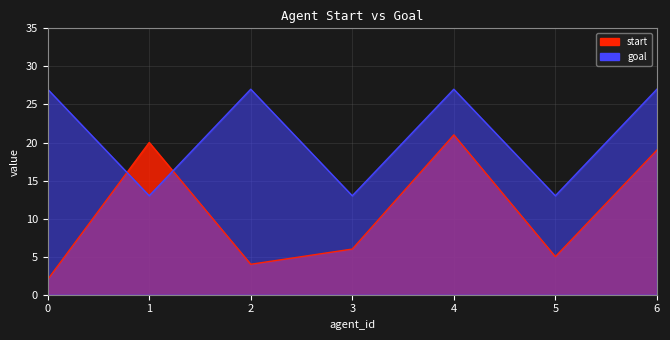

True or false: goal and start cross at least once.

True